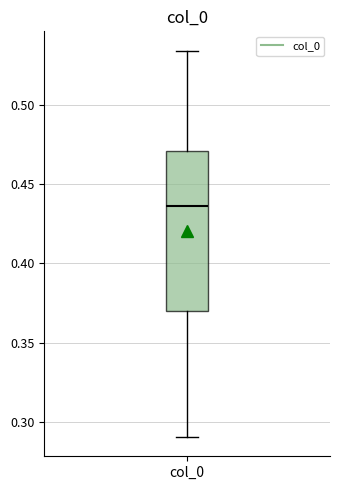

Where does the median line of the box for col_0 sit on the y-axis? The values are not printed on the chart, so give them approximately, as read against the axis.

0.435